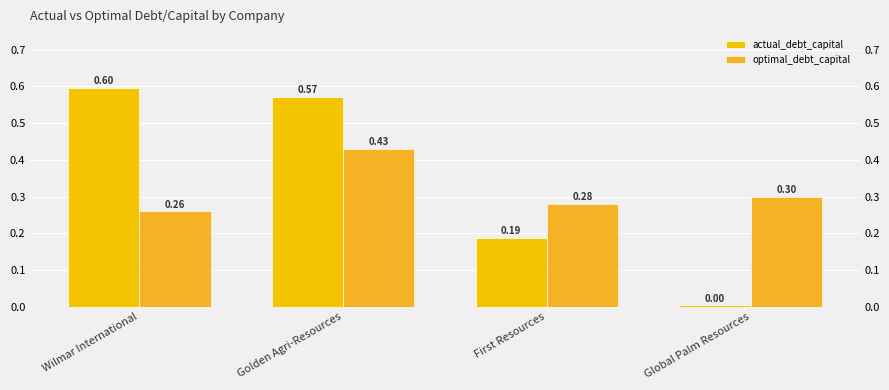

What is the sum of all actual_debt_capital values?

1.4